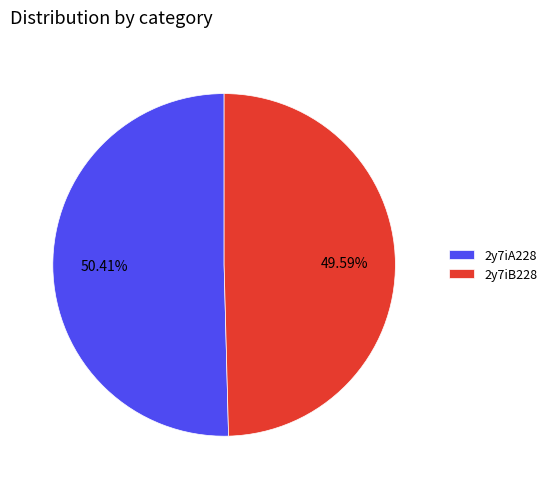

To the nearest percent, what portion does 2y7iA228 represent?

50%